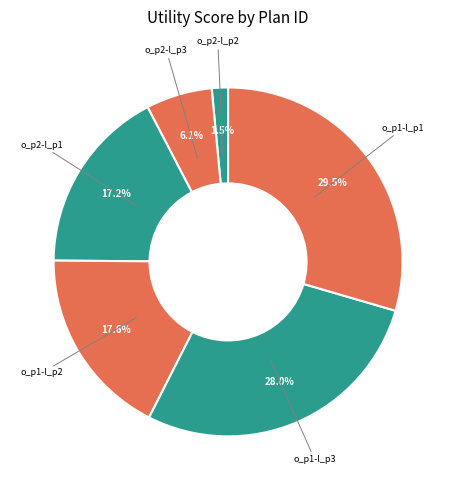

How many slices are in this pie chart?

6